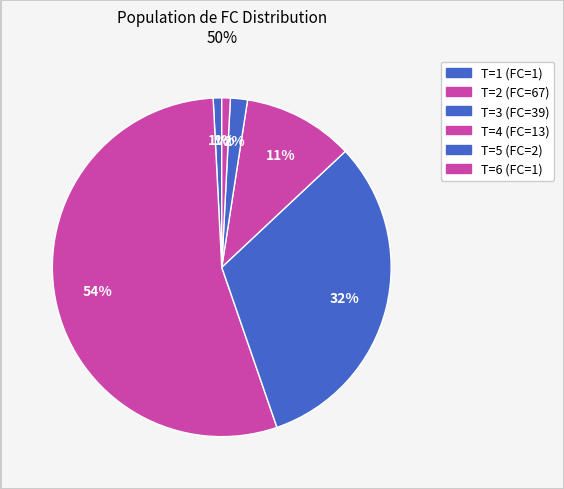

What percentage is the T=1 slice, to the nearest percent?

1%